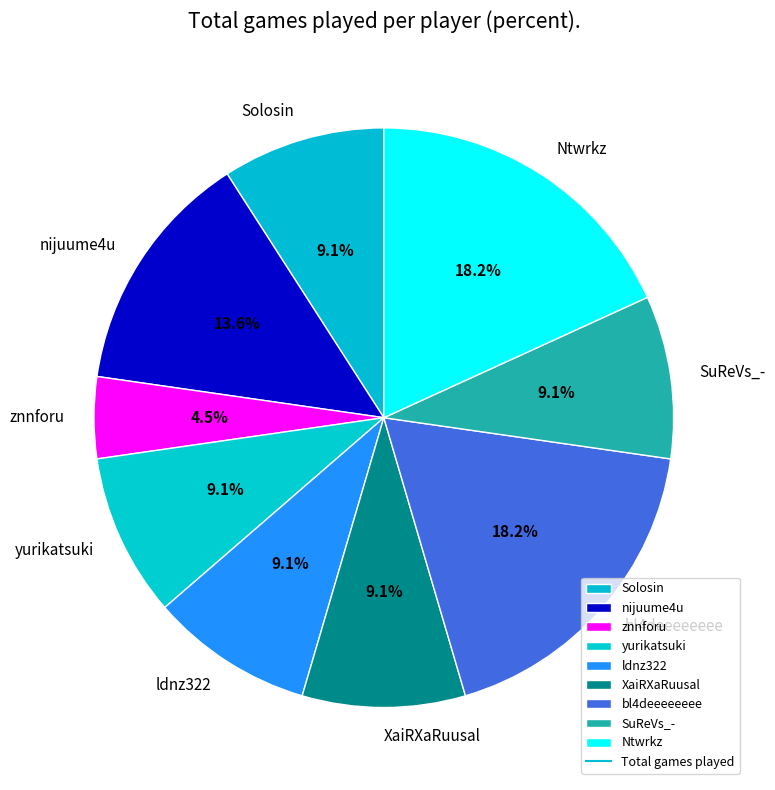

Do XaiRXaRuusal and Ntwrkz together represent more than half of the pie?

No